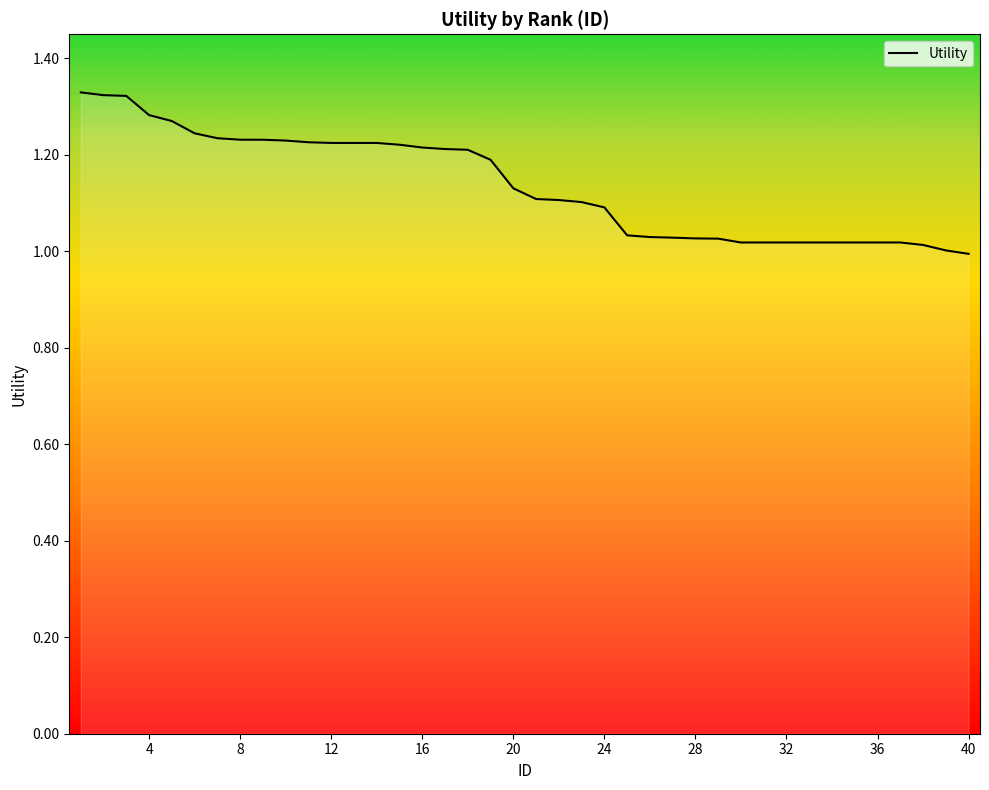

What is the difference between the maximum and minimum values?

0.3